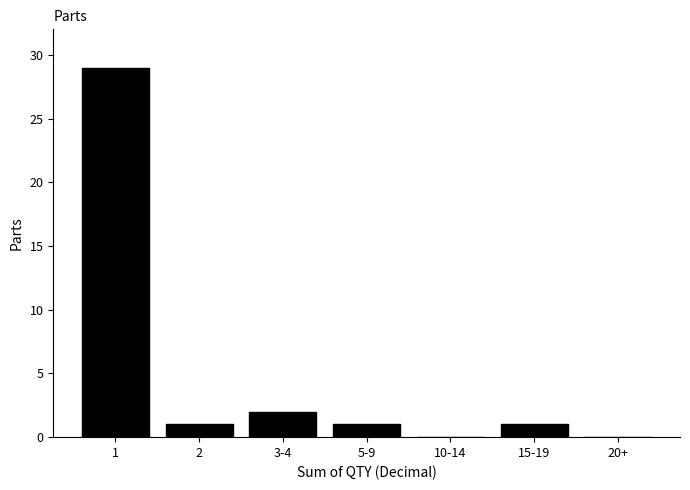

Reading left to right, list all the values displayed in this chart.

1=29	2=1	3-4=2	5-9=1	10-14=0	15-19=1	20+=0